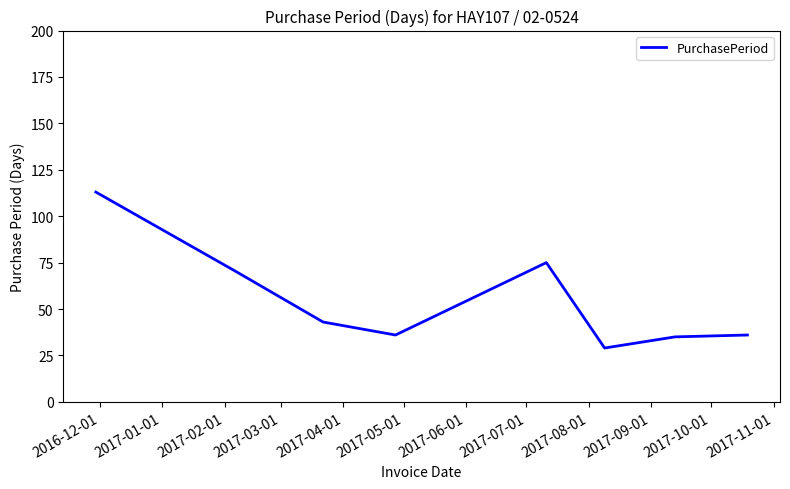

What is the average value?

55